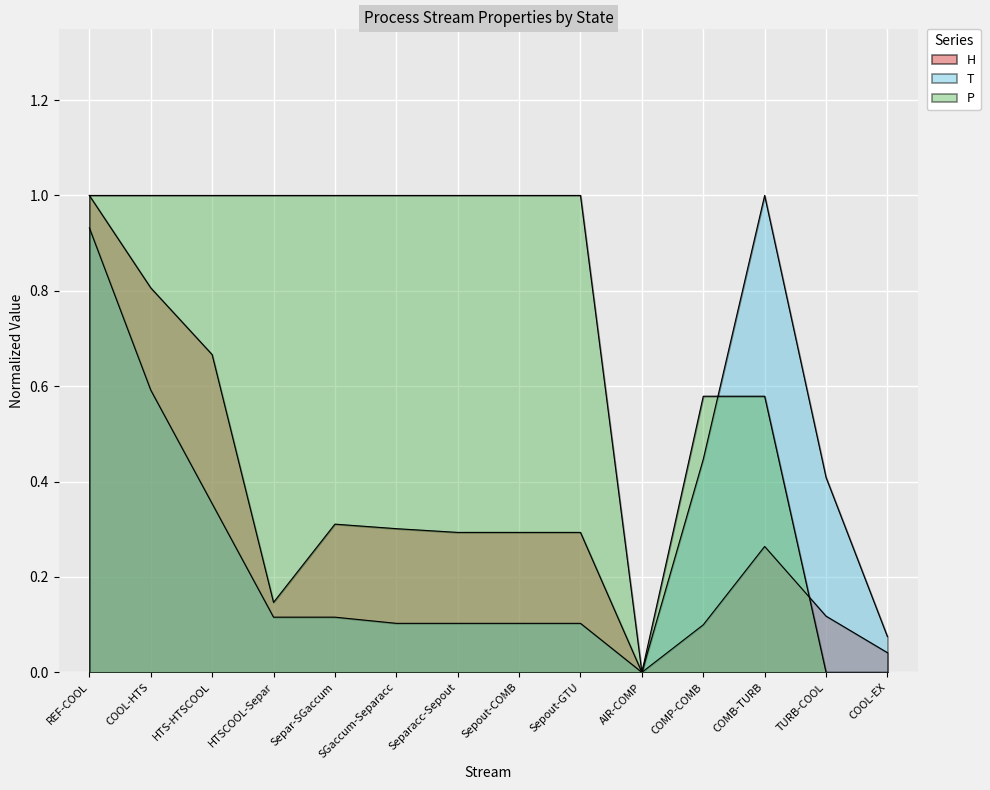

How many intersections are there between P and T?

1